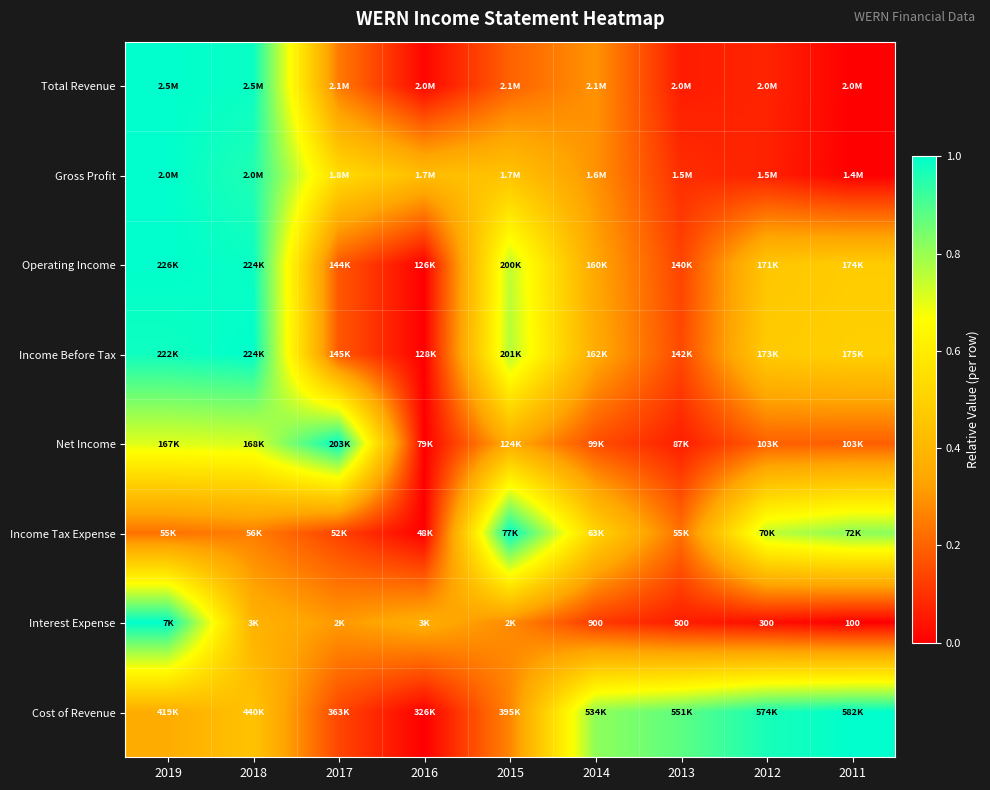

The Net Income series shows 0.0 at 2016. True or false?

True